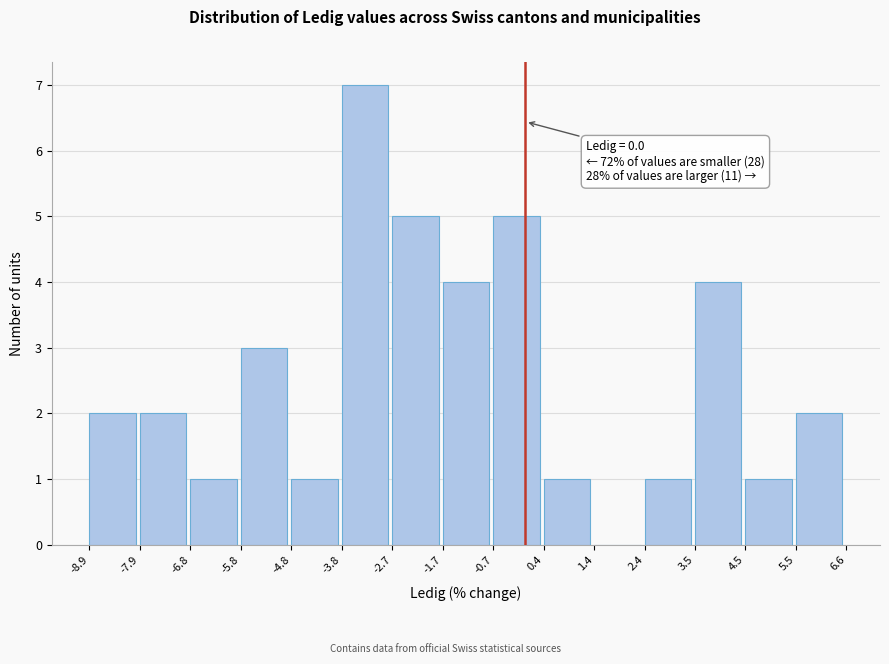

Over which range of the x-axis is the bar tallest?

-3.8 to -2.7